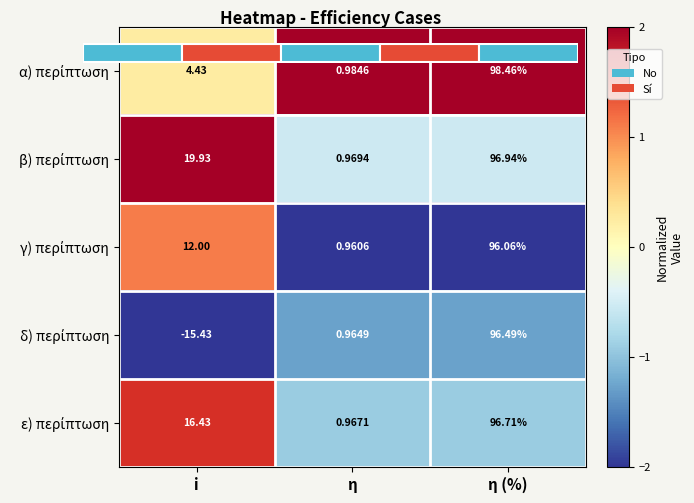

At how many categories does at least one series exceed 0?

3